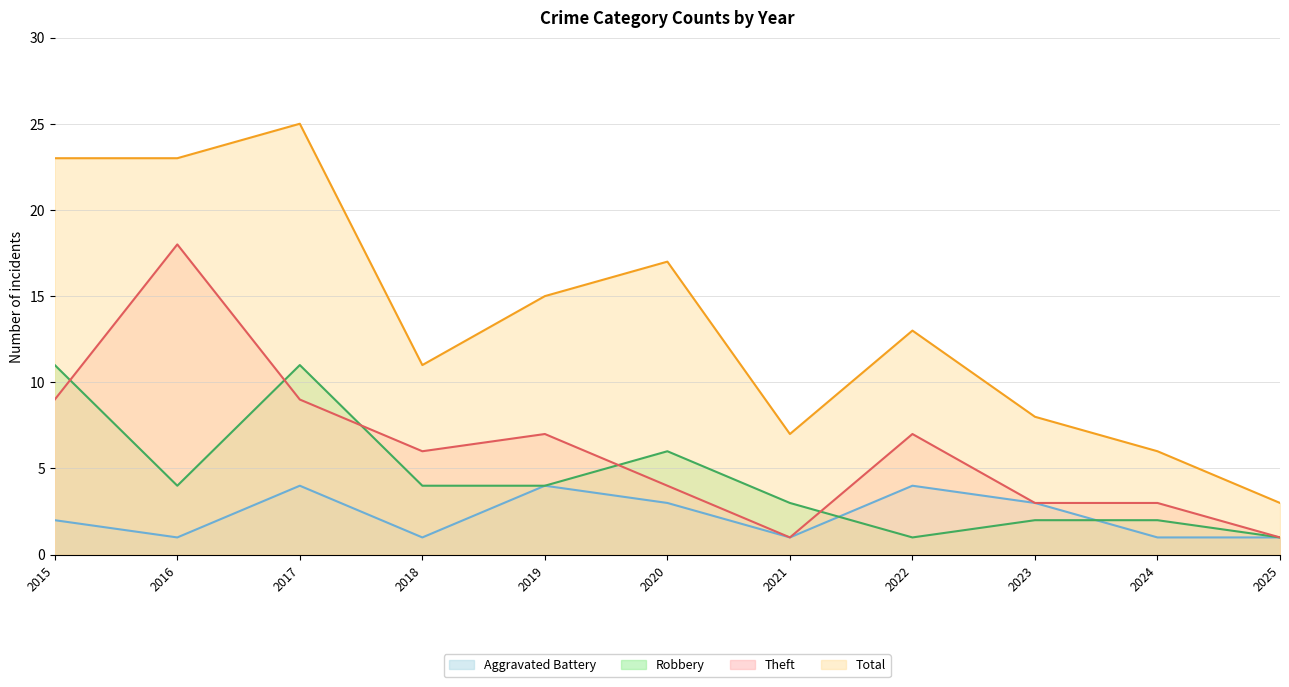

How many data points in Total are less than 13?

5